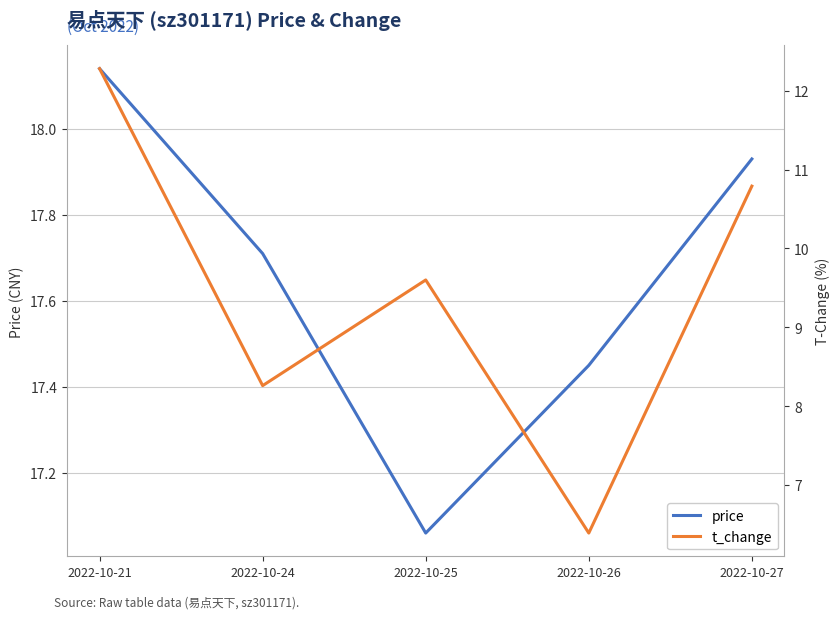

True or false: t_change has more than 1 interior local peaks.

False